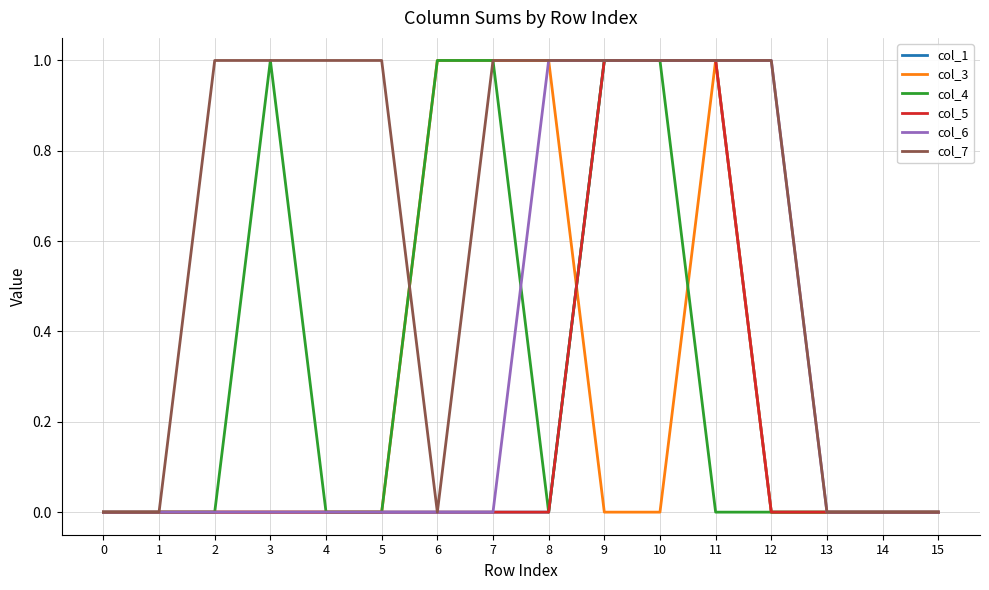

Does the chart have visible grid lines?

Yes